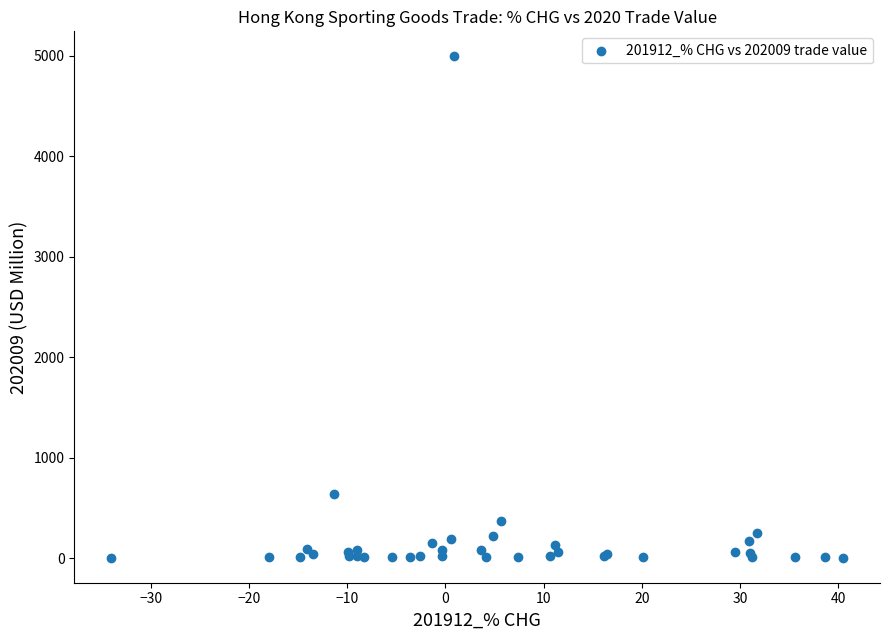

What Y value in the scatter plot is closest to 2500?

641.8